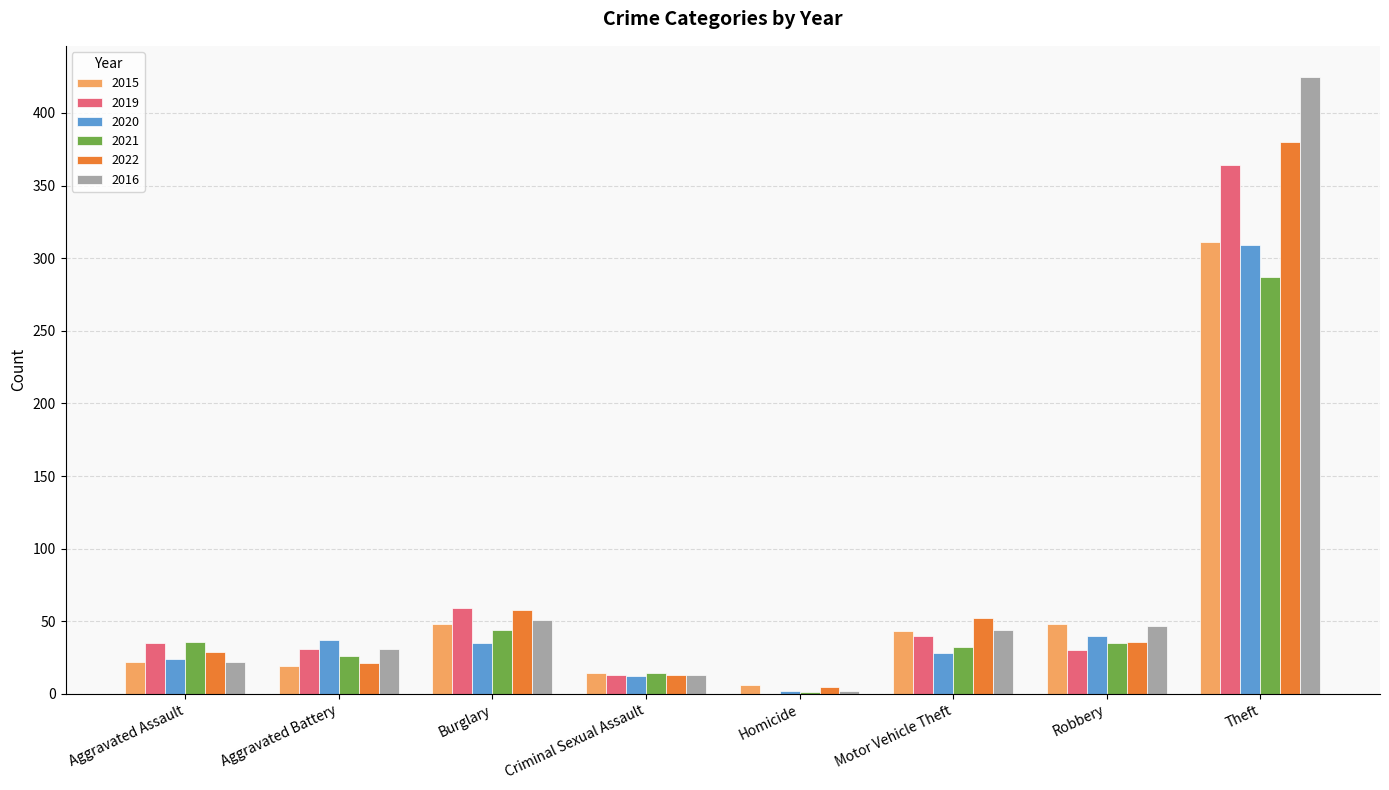

Is the value of 2020 at Aggravated Assault greater than the value of 2019 at Homicide?

Yes